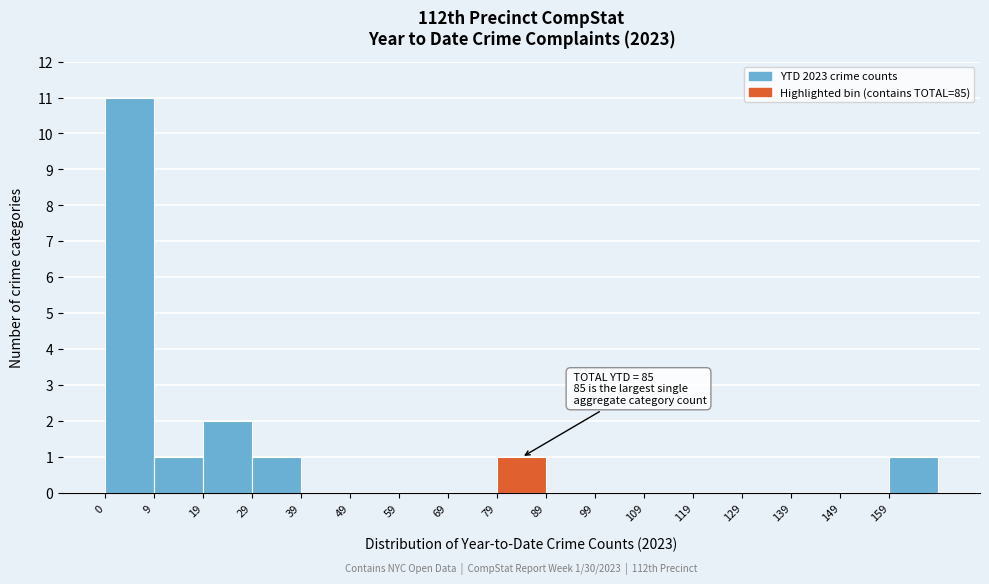

Over which range of the x-axis is the bar tallest?

-0.5 to 9.5